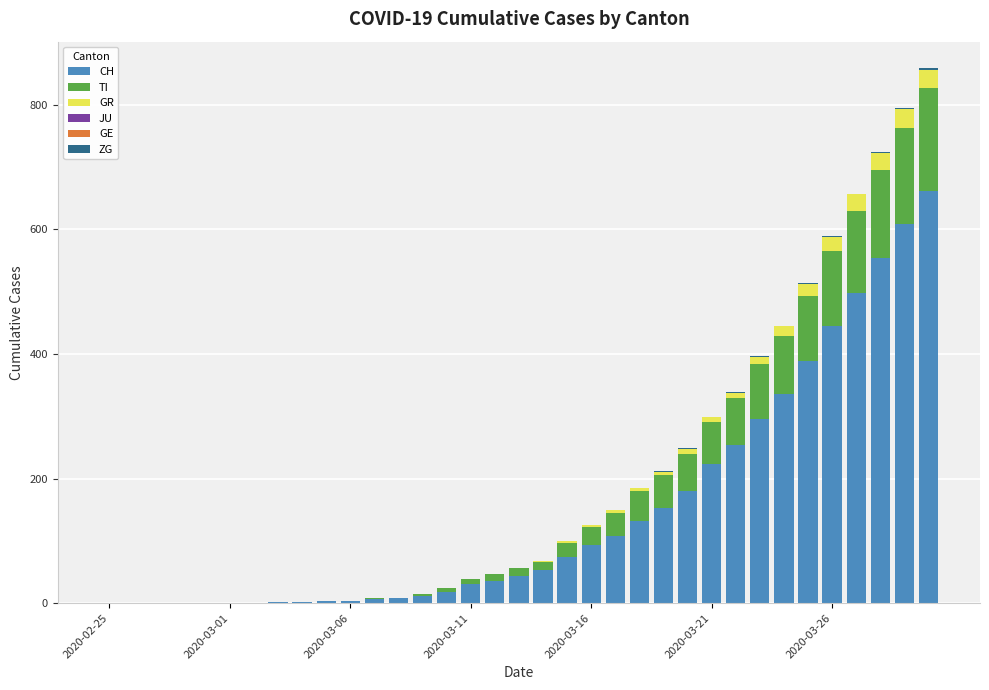

What is the highest value of the CH series?

661